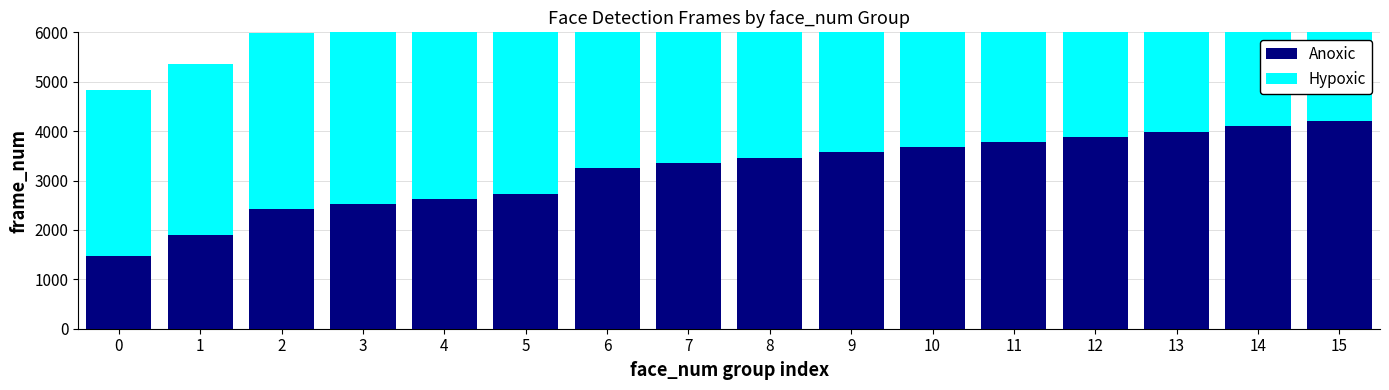

Rank the series at 15 from highest to lowest value.

Hypoxic, Anoxic